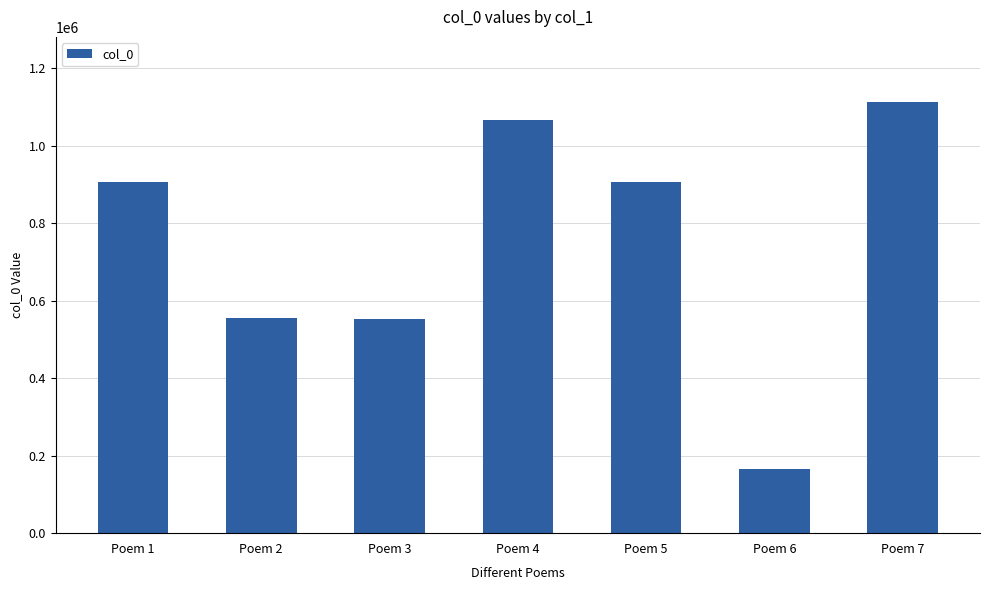

Which label corresponds to the largest value in the chart?

Poem 7